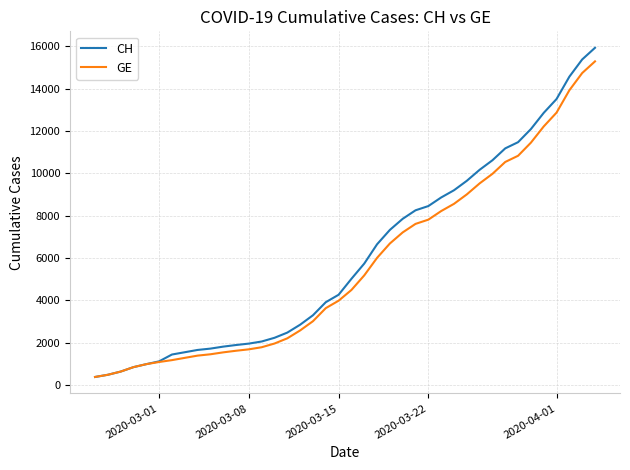

Which series has the widest spread of values?

CH